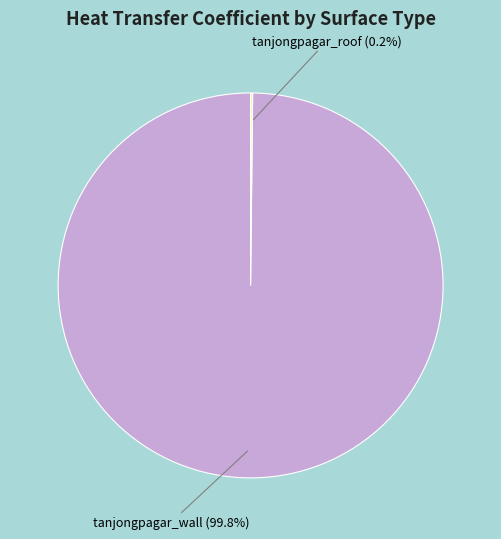

To the nearest percent, what portion does tanjongpagar_wall represent?

100%